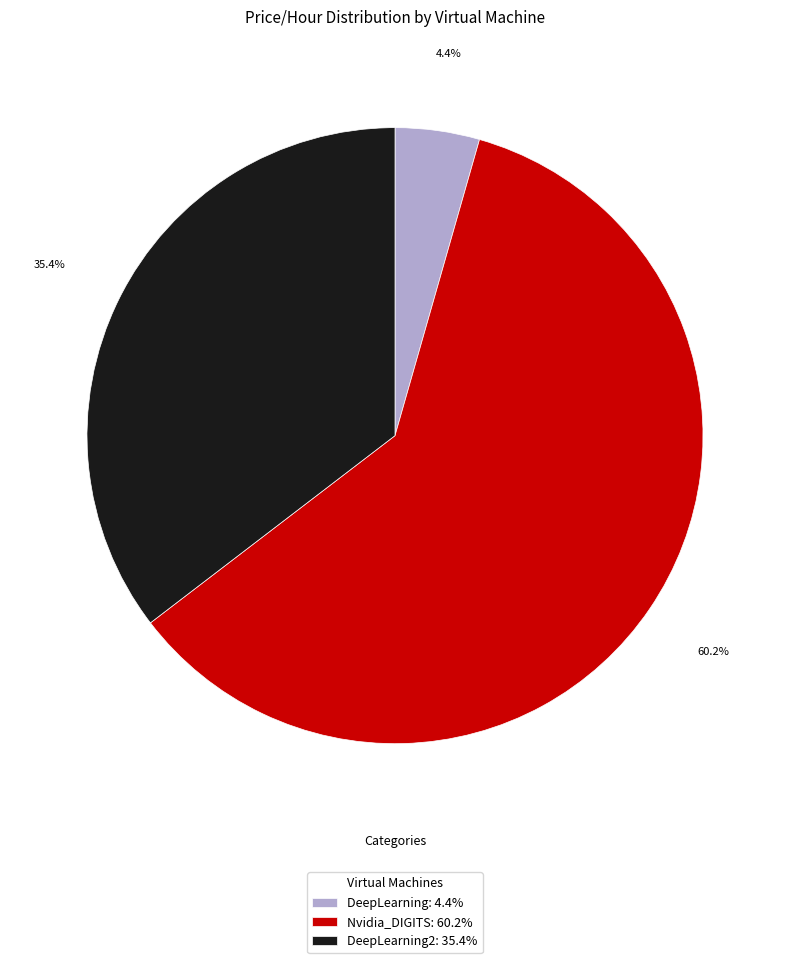

Which has a higher value, DeepLearning: 4.4% or Nvidia_DIGITS: 60.2%?

Nvidia_DIGITS: 60.2%